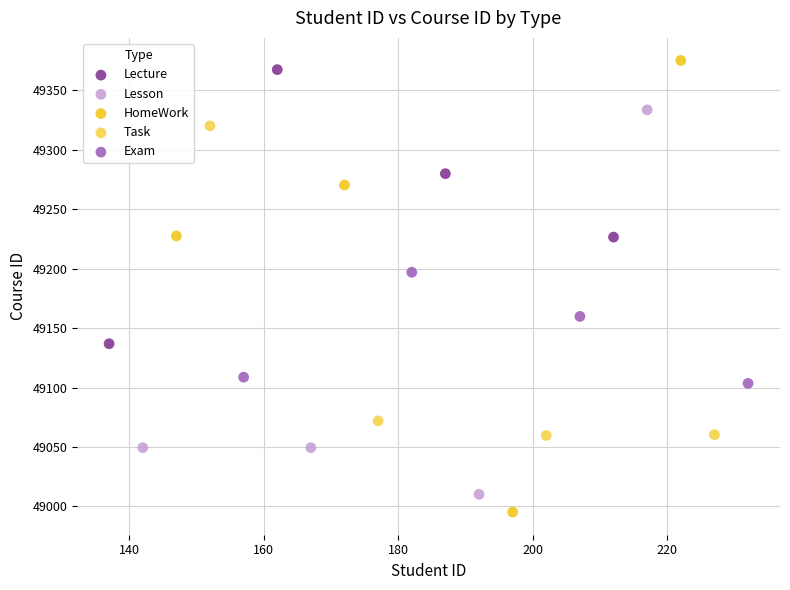

What are all the series names shown in the legend?

Lecture, Lesson, HomeWork, Task, Exam